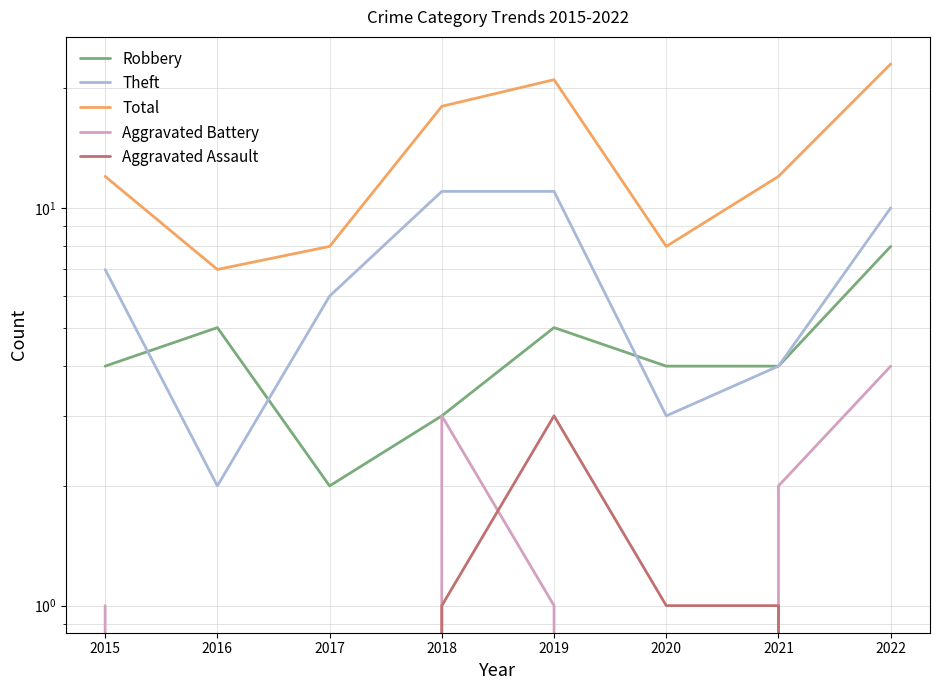

What is the value of the Theft point at the 3rd from the left?

6